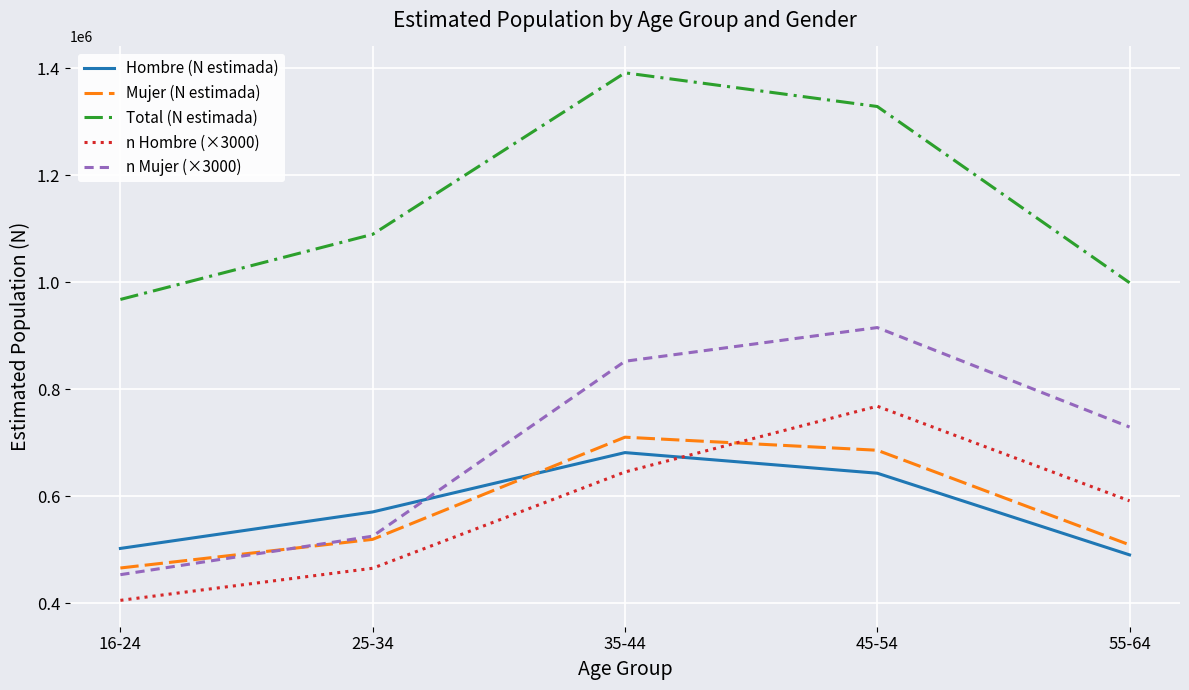

Which series changed the most between 45-54 and 55-64?

Total (N estimada)